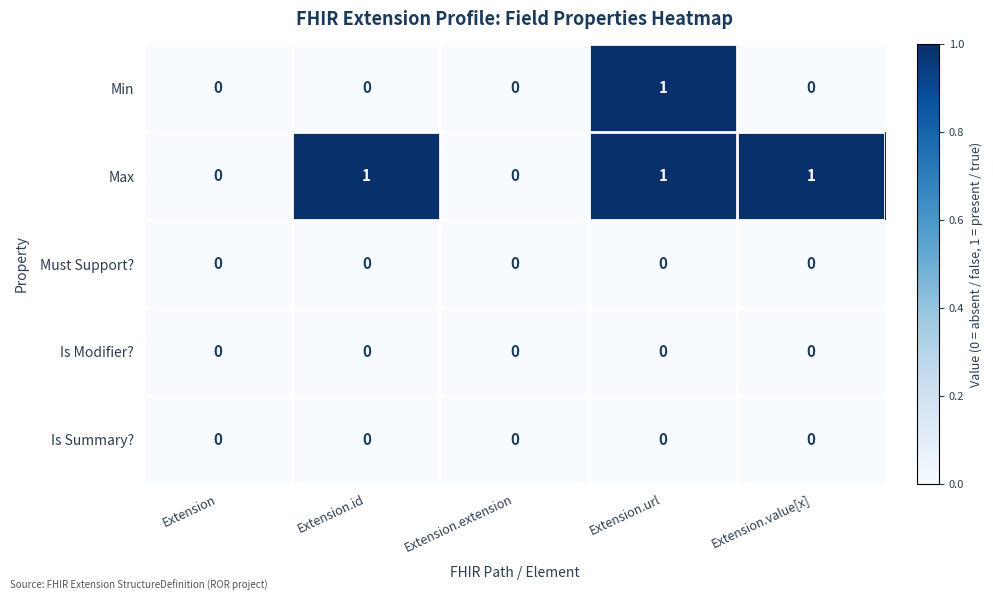

At which category is the sum across all series the highest?

Extension.url